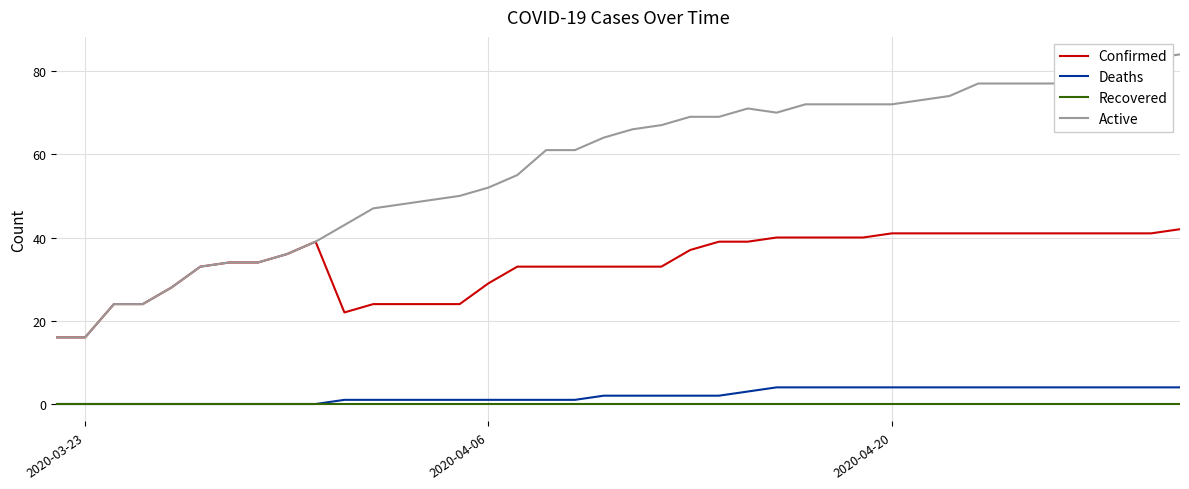

True or false: Active and Recovered cross at least once.

False